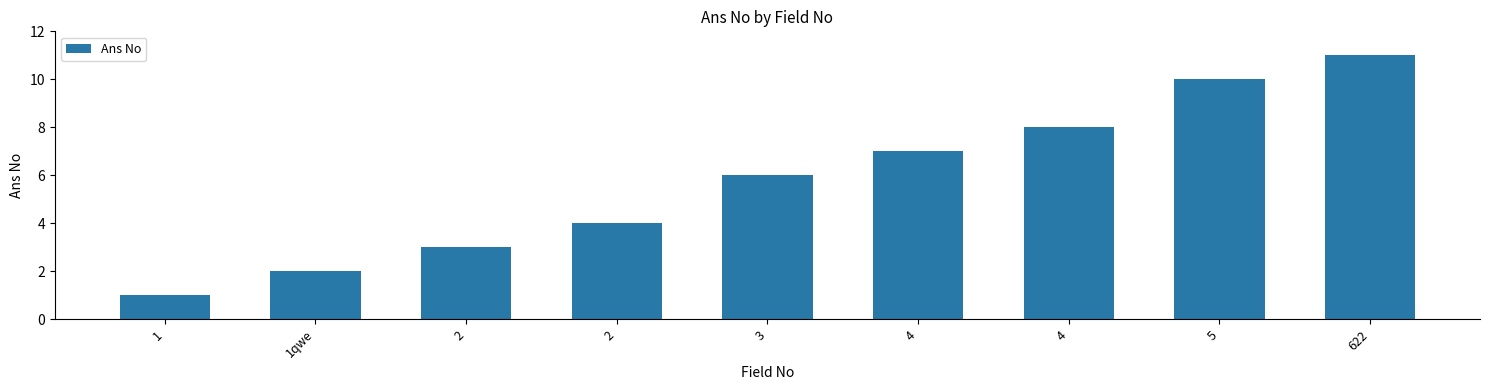

What is the ratio of the value at 2 to the value at 1?

4.0